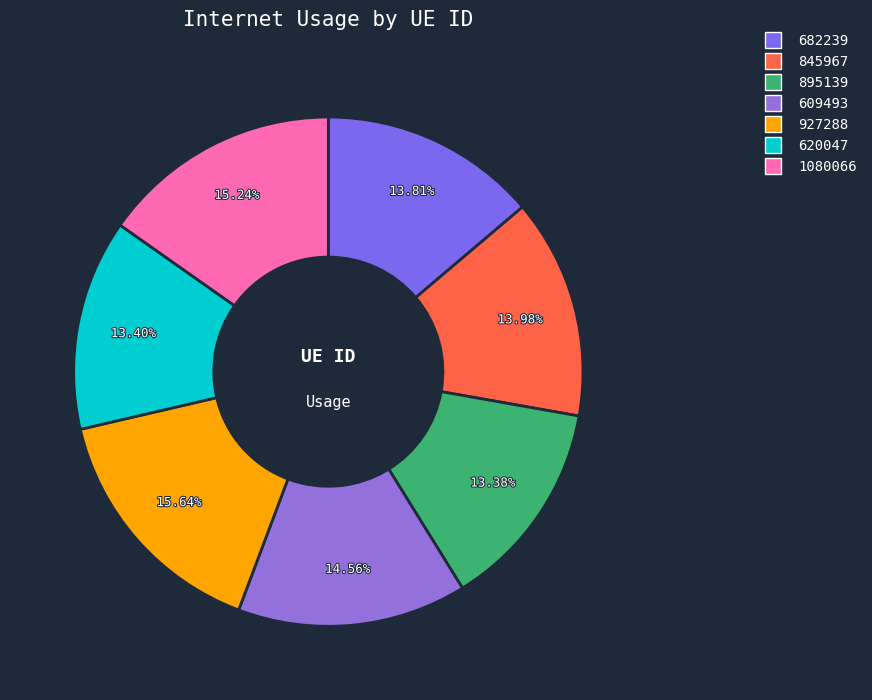

Is 845967 the majority of the pie?

No